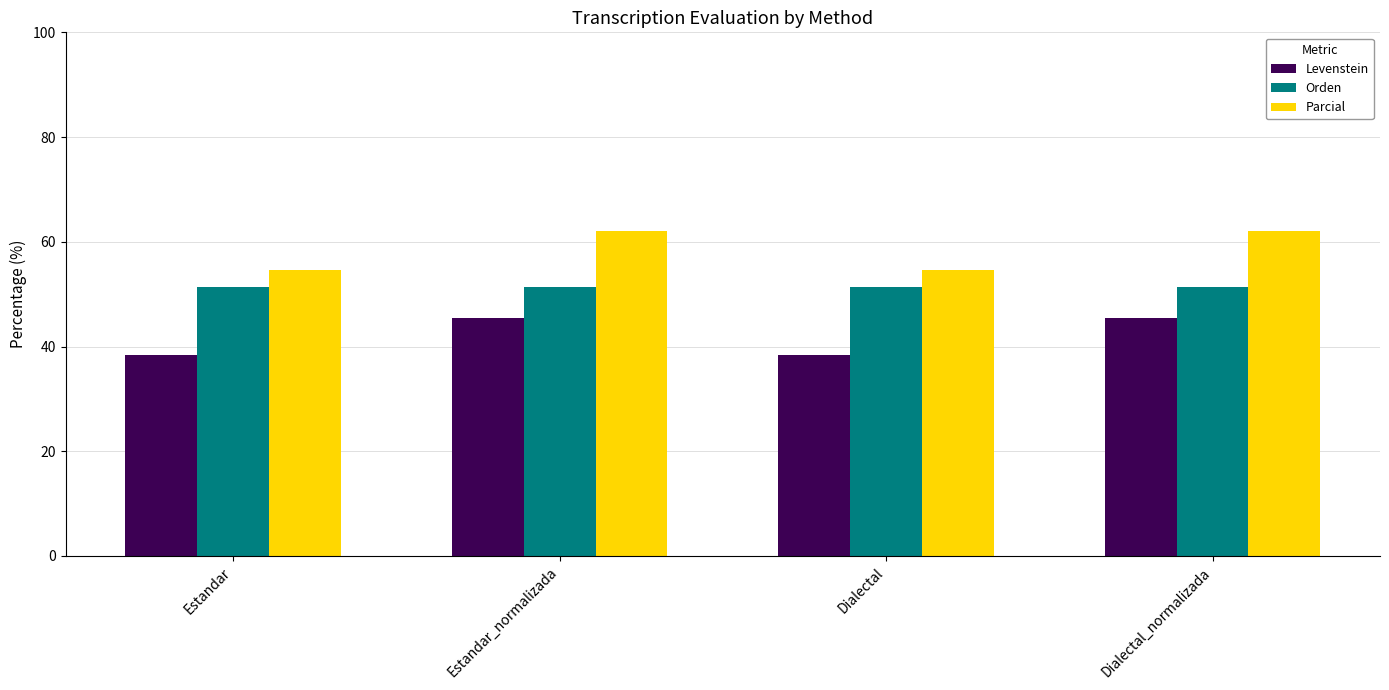

What is the label of the 3rd bar from the left?

Dialectal